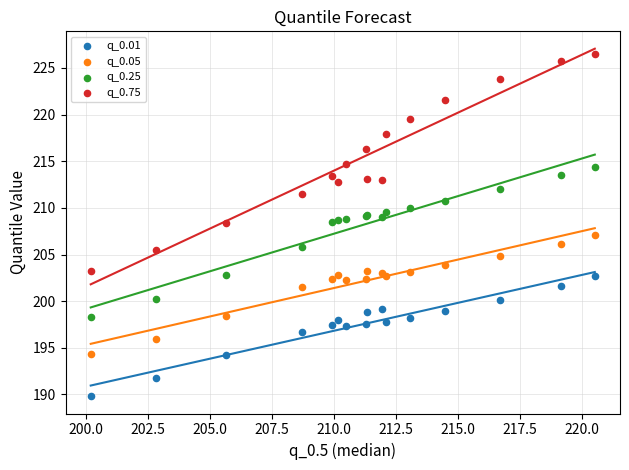

Which series contains the highest Y value?

q_0.75